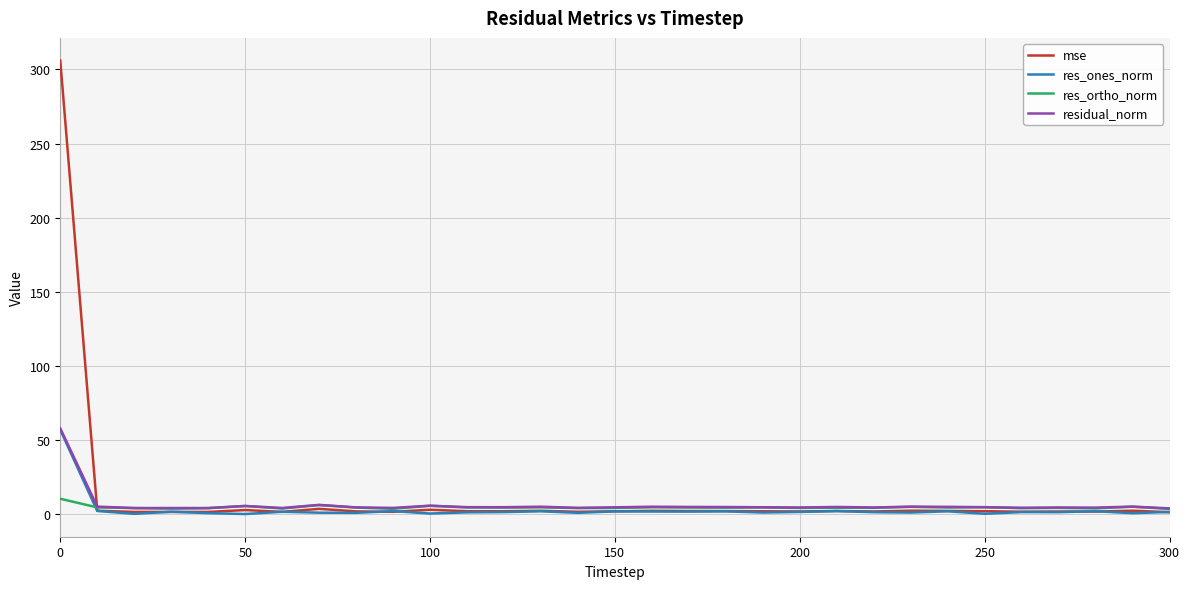

Which series has the largest range (max minus min)?

mse